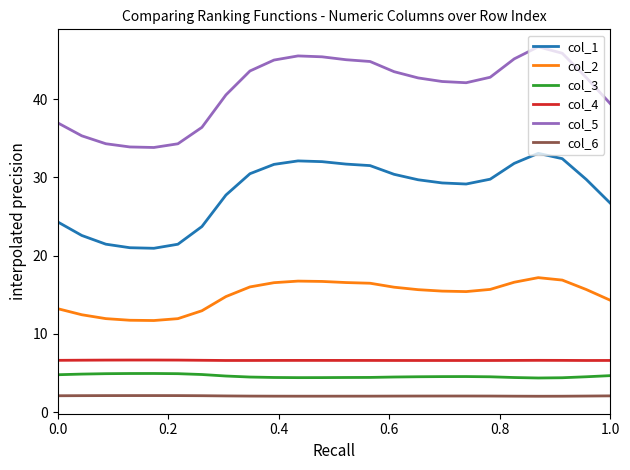

True or false: col_3 and col_6 cross at least once.

False